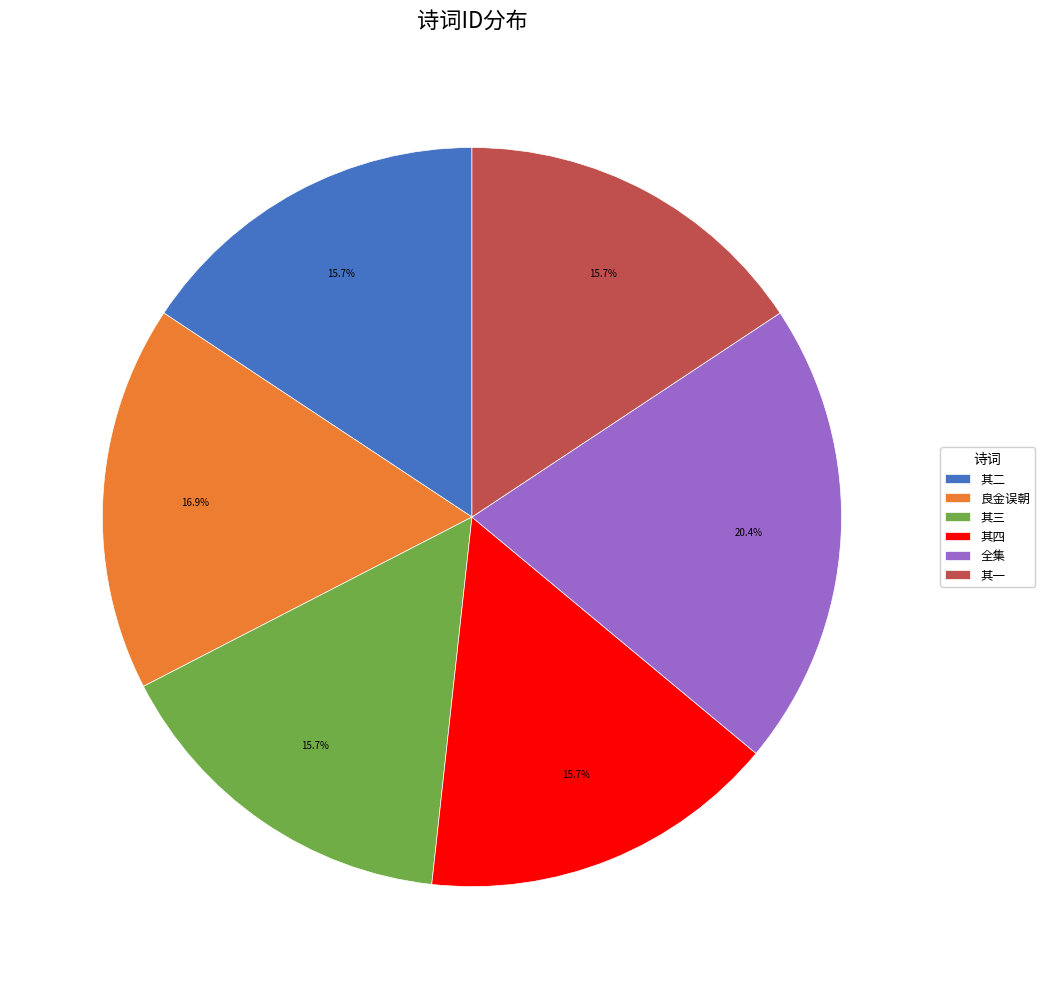

Is there any slice that represents more than half of the pie?

No